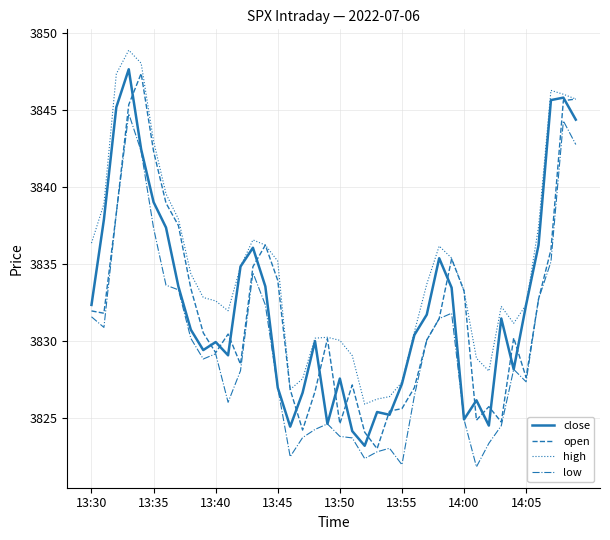

What is the greatest value displayed?

3848.9